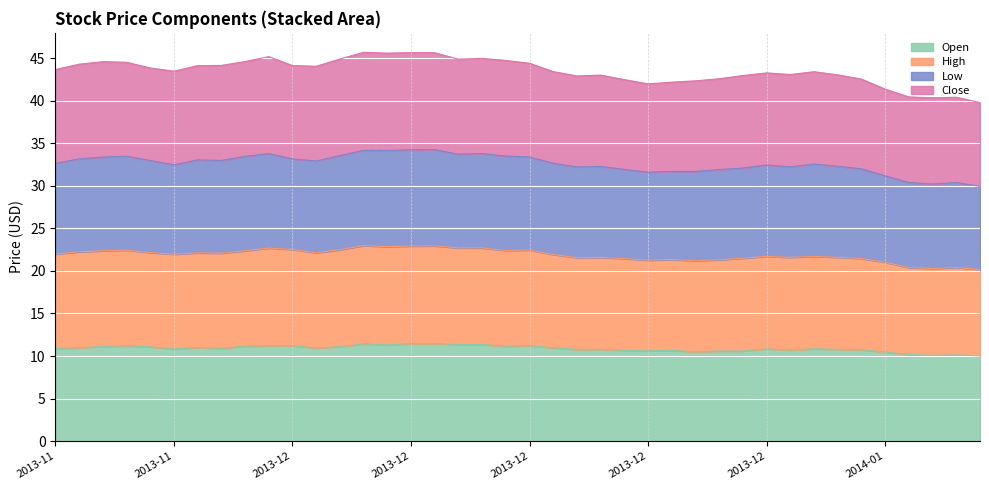

Which series has the largest range (max minus min)?

Close